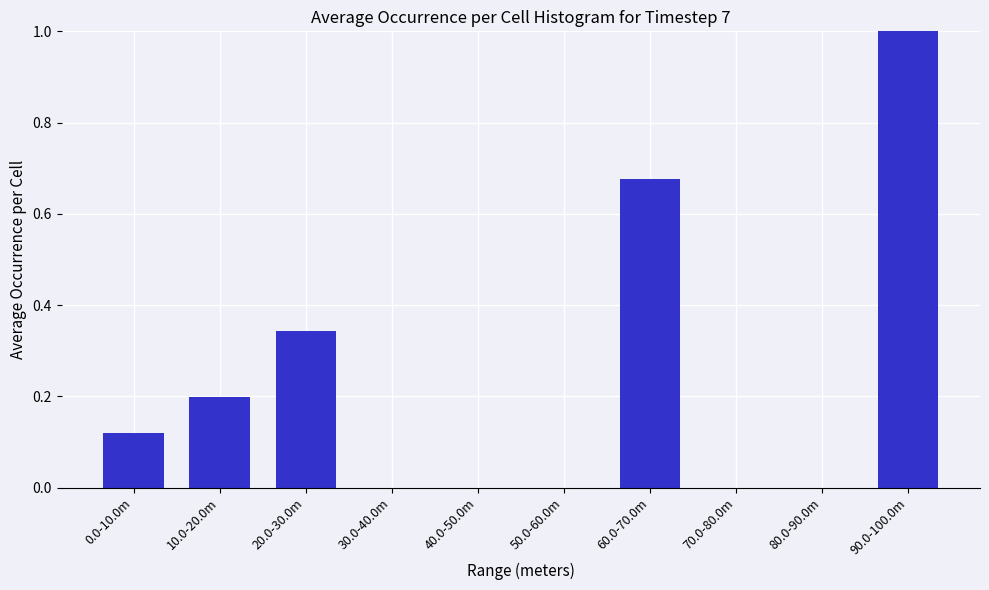

What is the sum of all values?

2.3